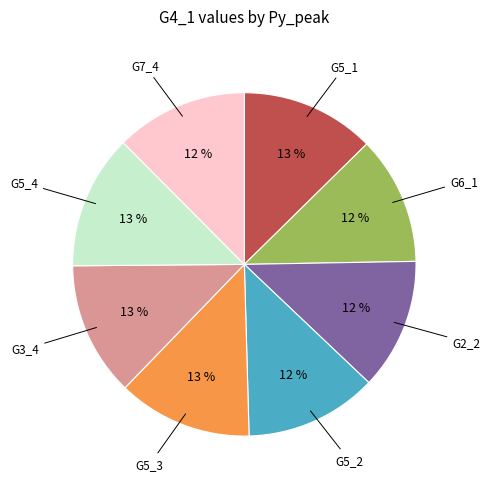

Is there any slice that represents more than half of the pie?

No